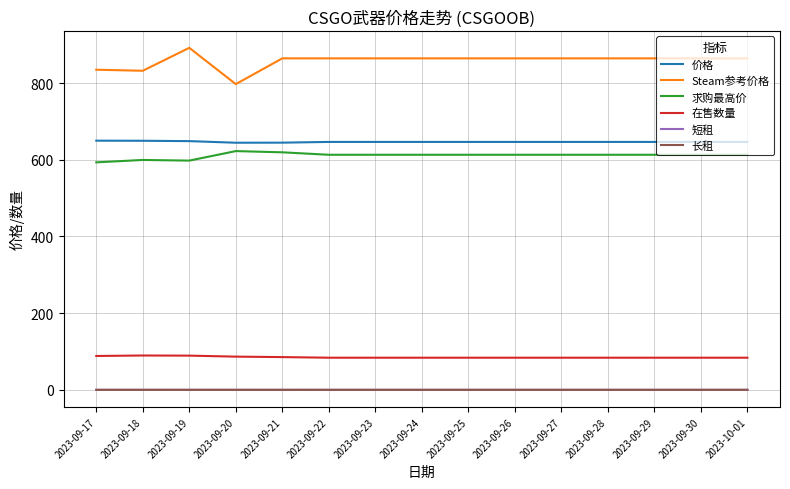

Which category has the highest value across all series?

2023-09-19